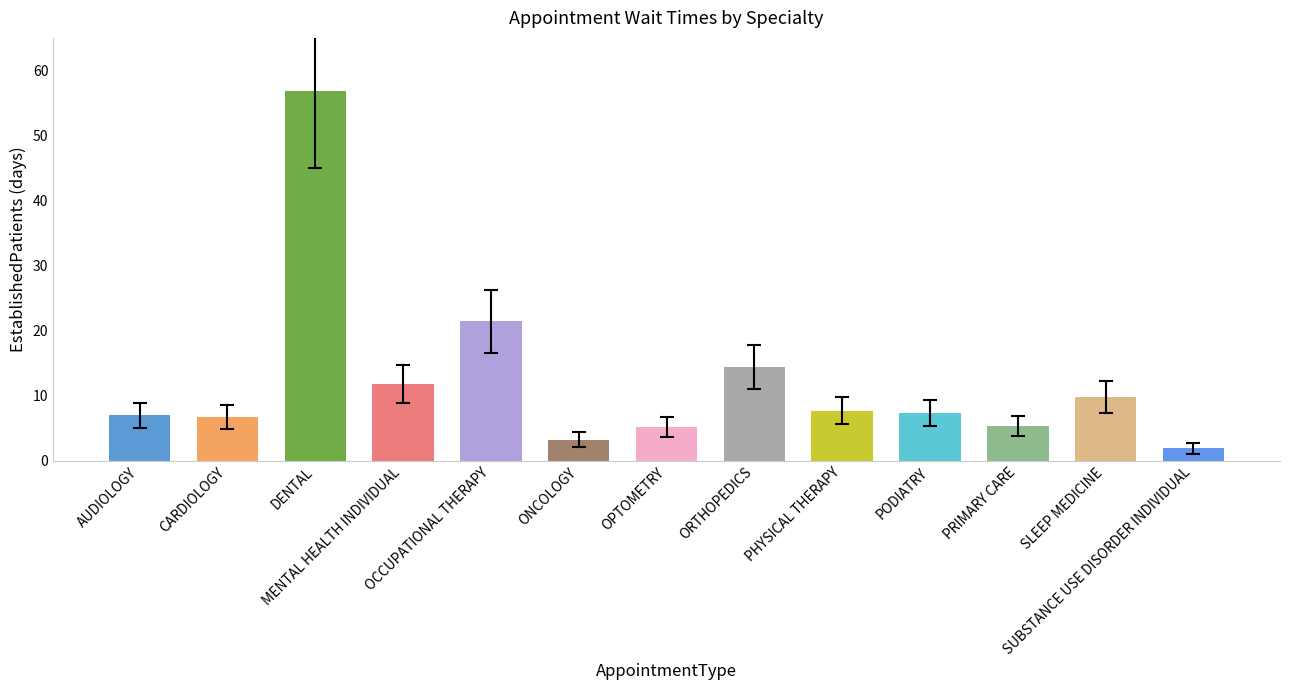

True or false: the data shows 5.3 at PRIMARY CARE.

True